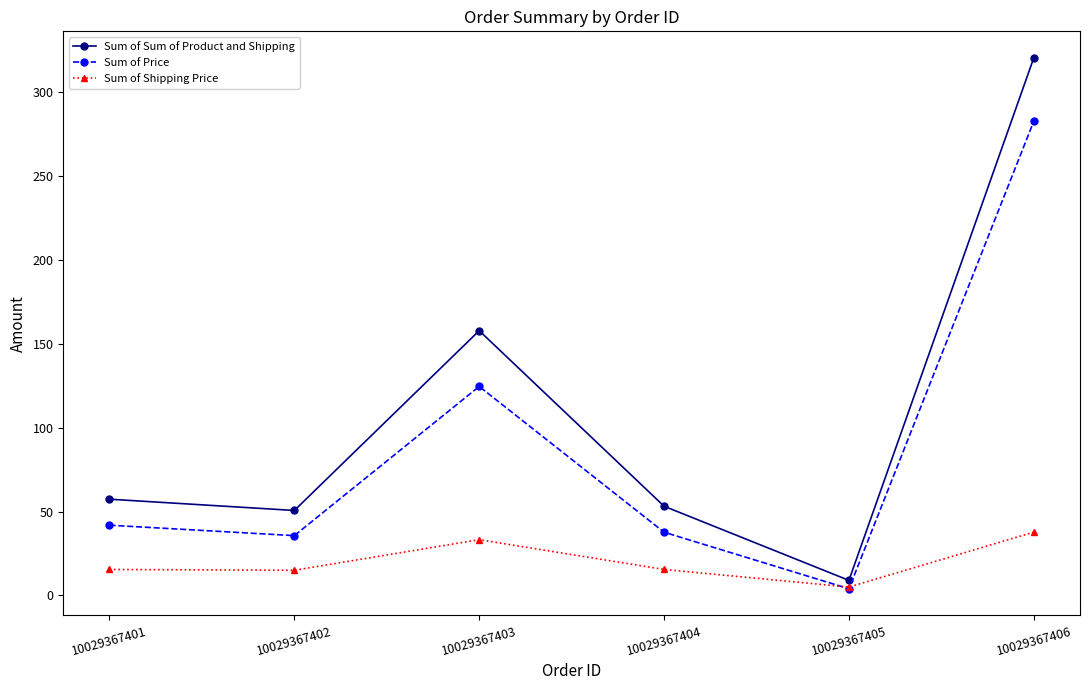

What is the highest value of the Sum of Sum of Product and Shipping series?

320.5